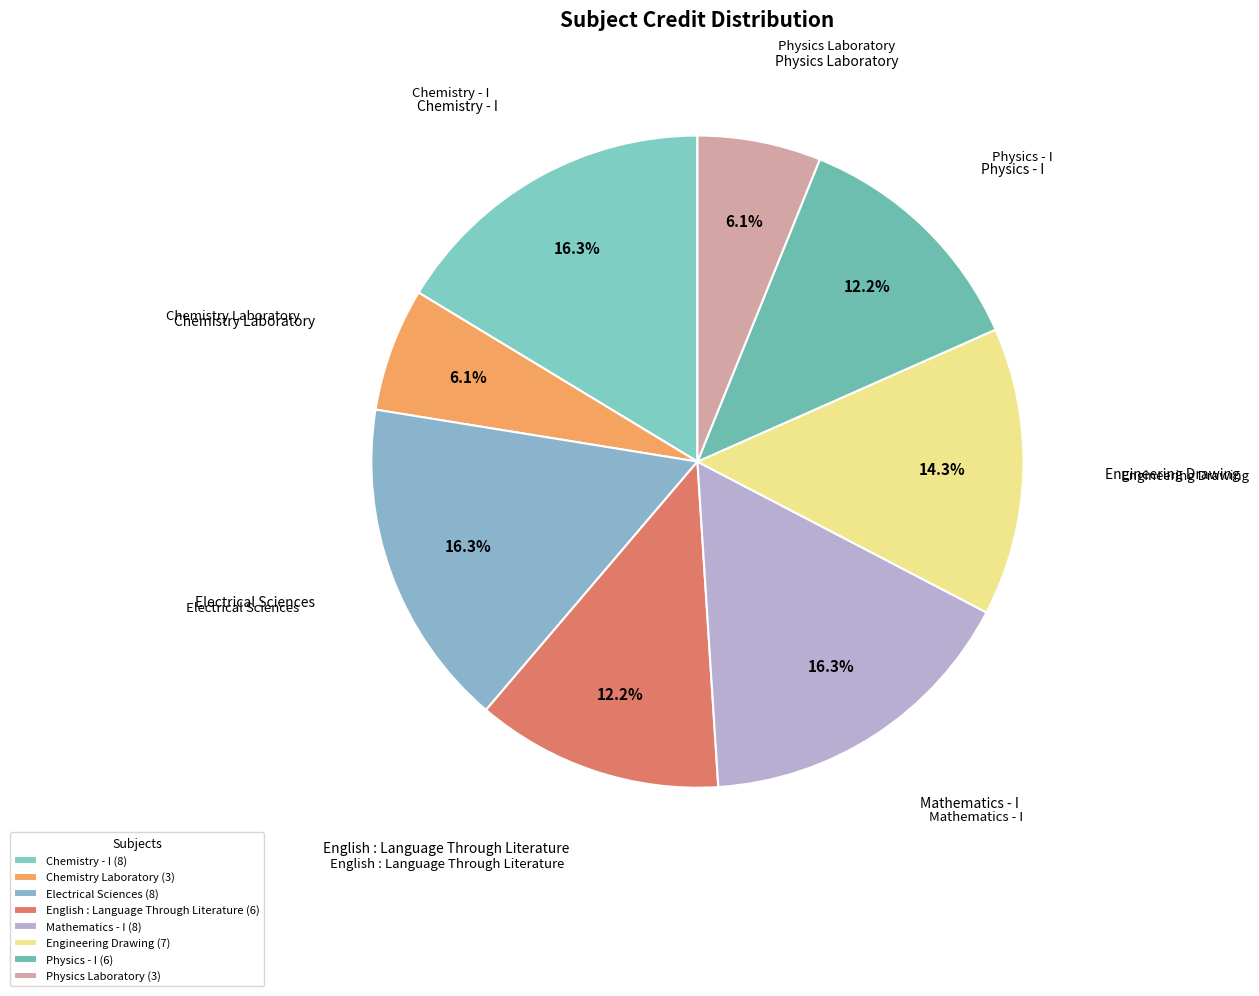

To the nearest percent, what is the difference between the largest and smallest slice percentages?

10%